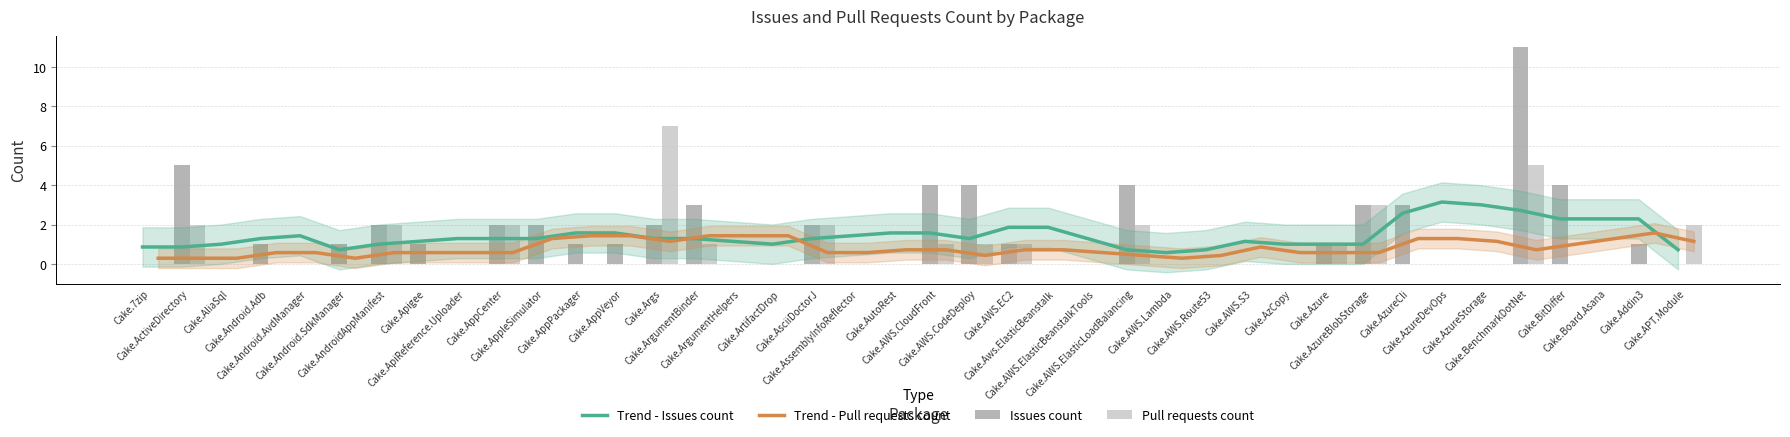

What is the greatest value displayed?

11.0